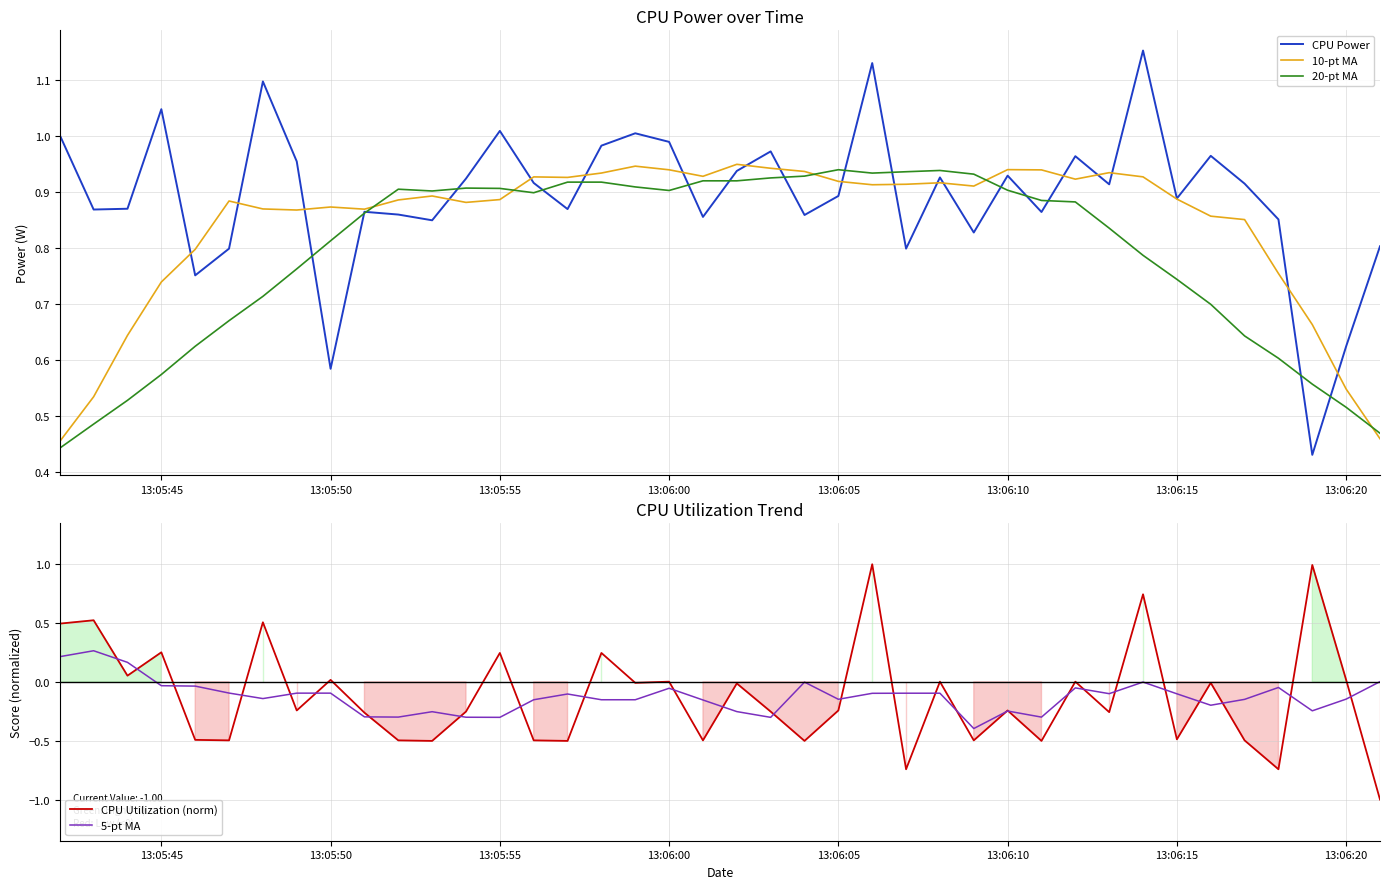

True or false: CPU Utilization (norm) has a value of -0.4 at 13:06:10.

False